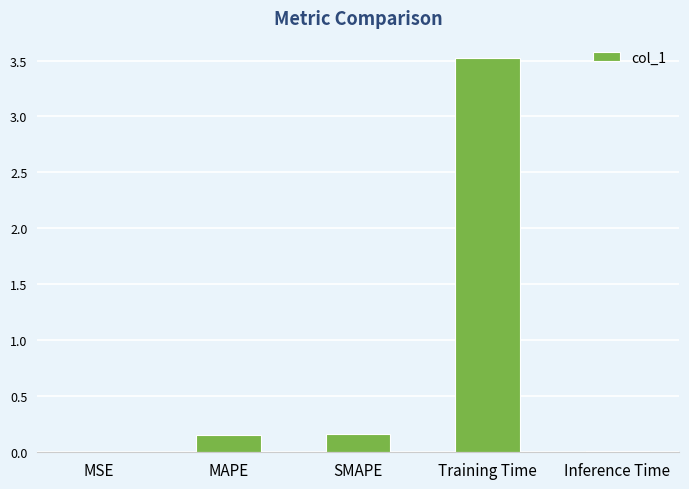

What value does the data have at Training Time?

3.5